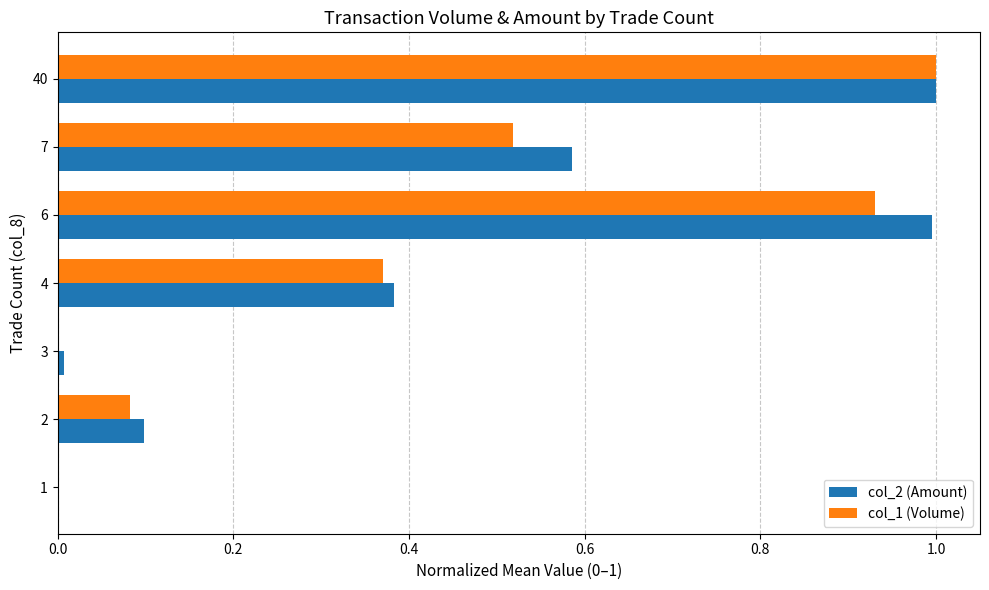

Which series changed the most between 1 and 2?

col_2 (Amount)